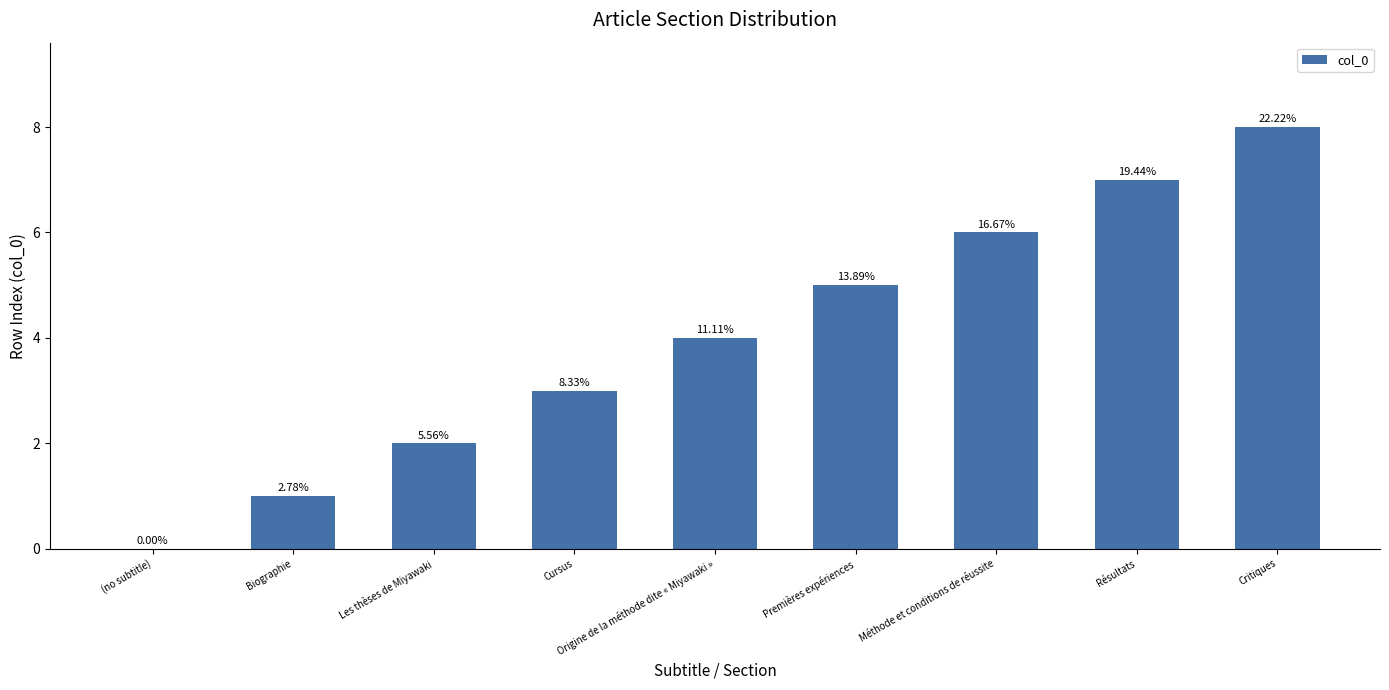

The chart shows a value of 1 at Les thèses de Miyawaki. True or false?

False